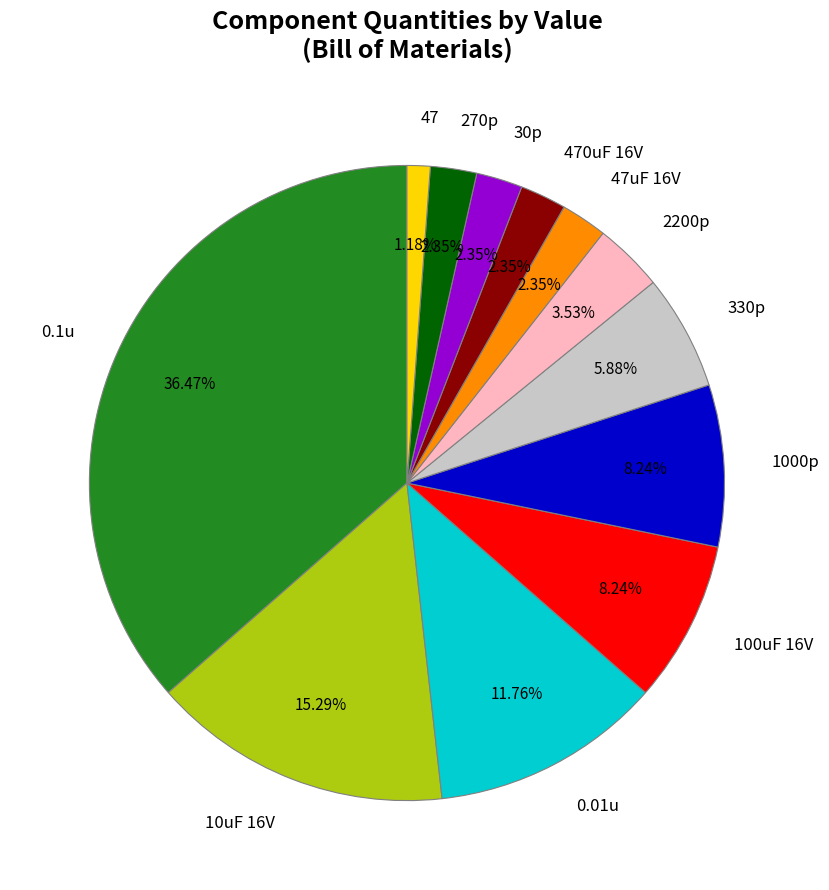

Is it true that 1000p is 1% of the pie?

False